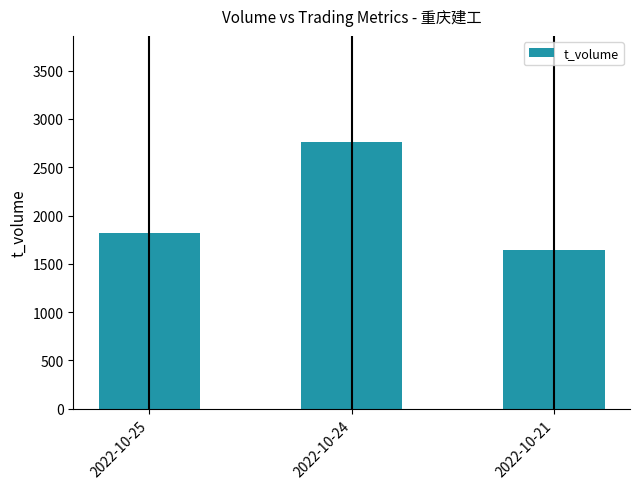

What is the difference between the values at 2022-10-25 and 2022-10-21?

176